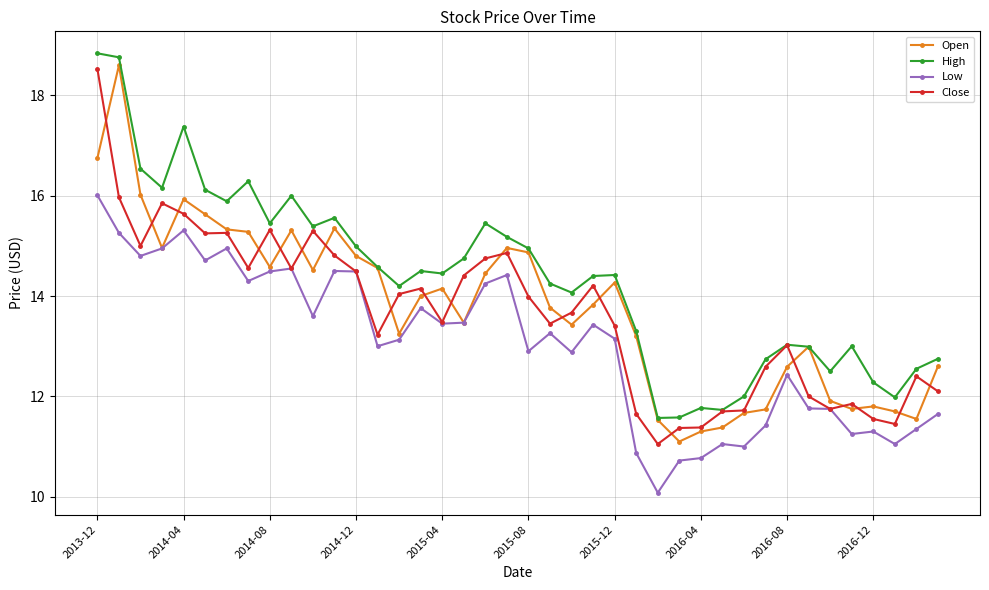

What is the value of the Open point at the 38th from the left?

11.7